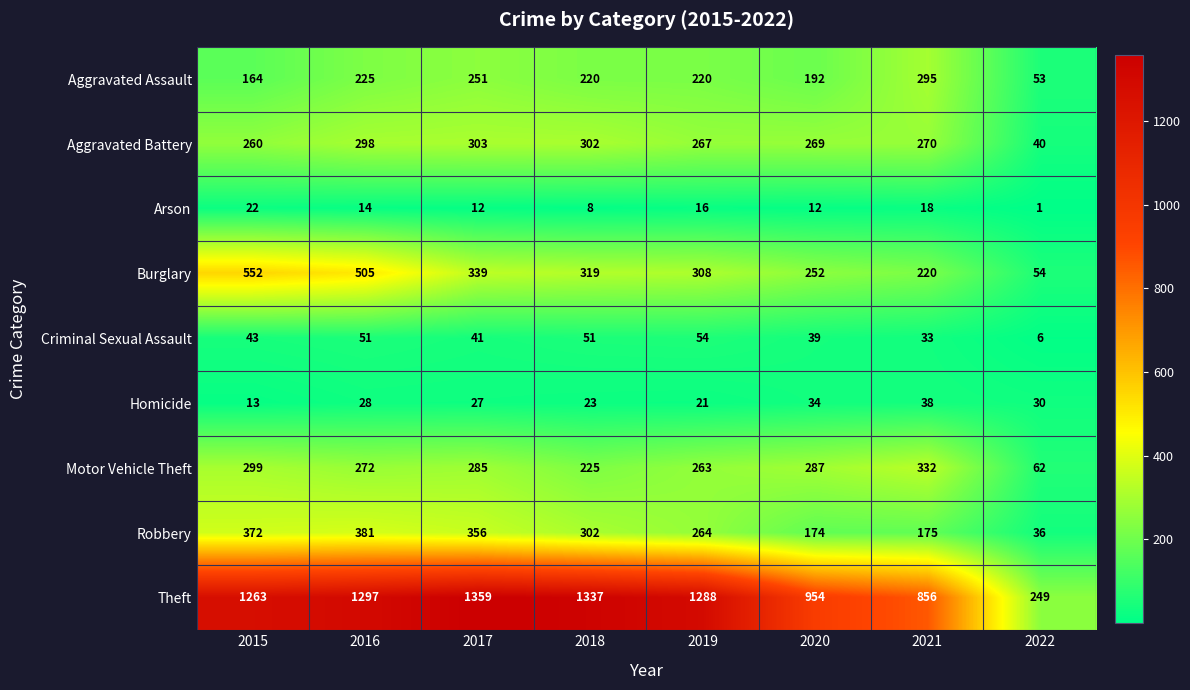

Which series has the widest spread of values?

Theft